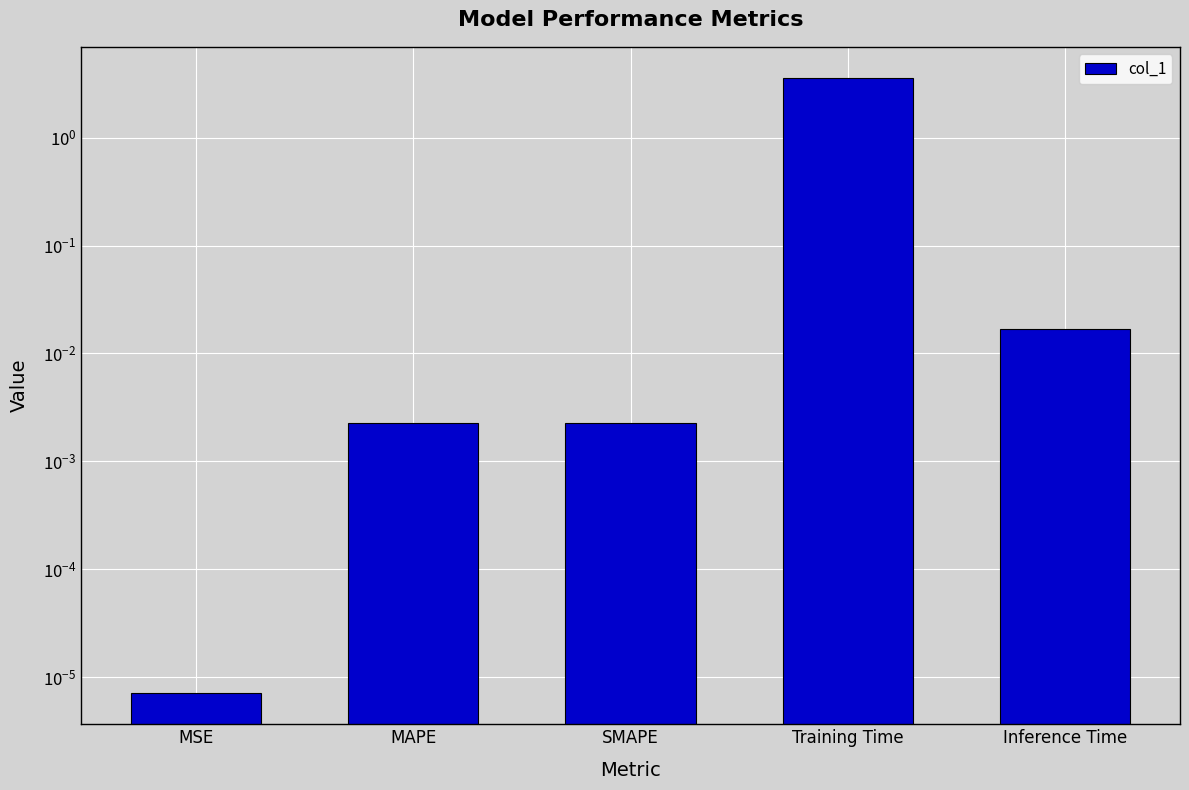

Reading right to left, extract all data points from this chart.

Inference Time=0.0	Training Time=3.6	SMAPE=0.0	MAPE=0.0	MSE=0.0